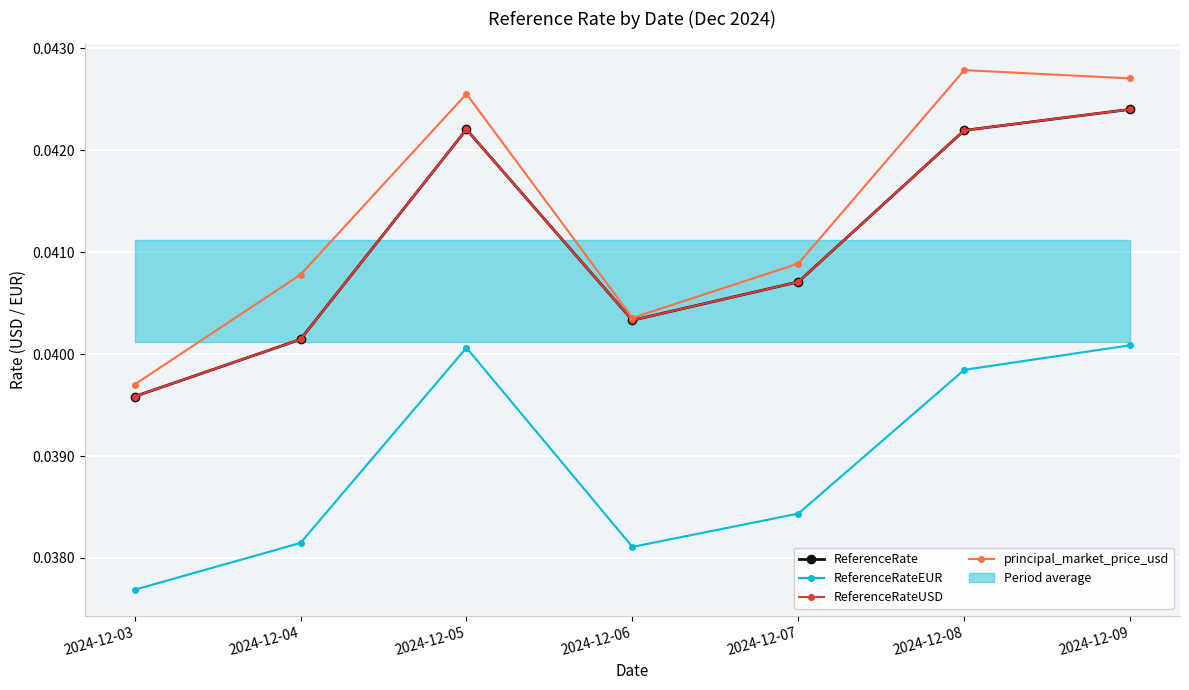

Is it true that principal_market_price_usd equals 0.1 at 2024-12-05?

False